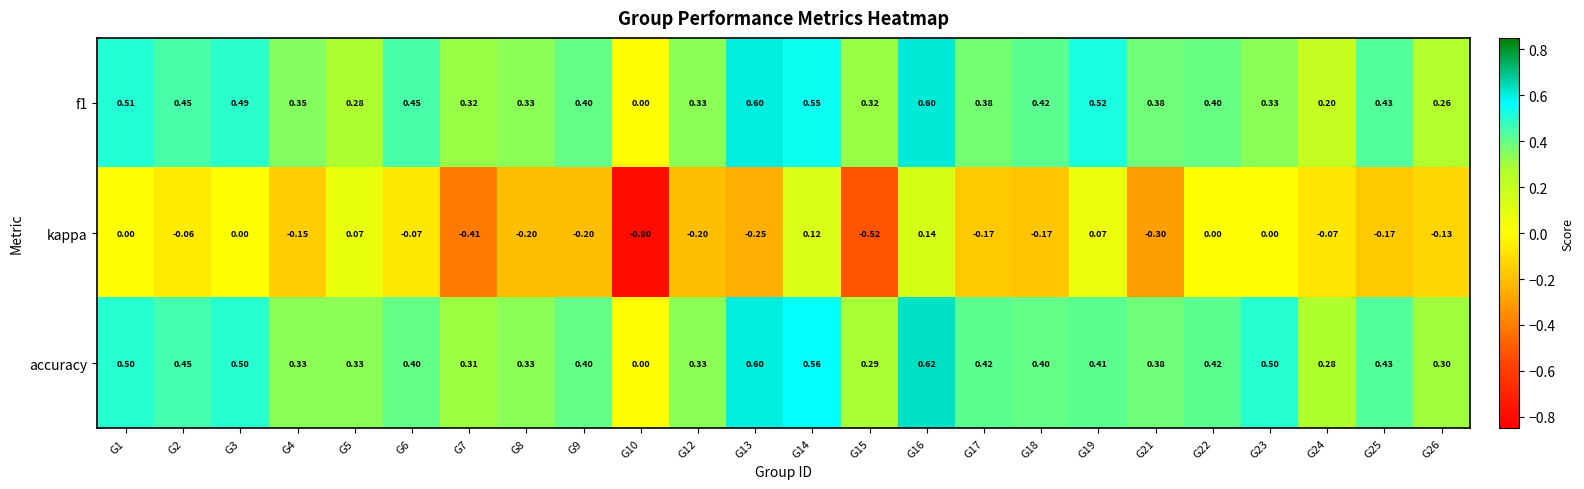

Which series has the widest spread of values?

kappa